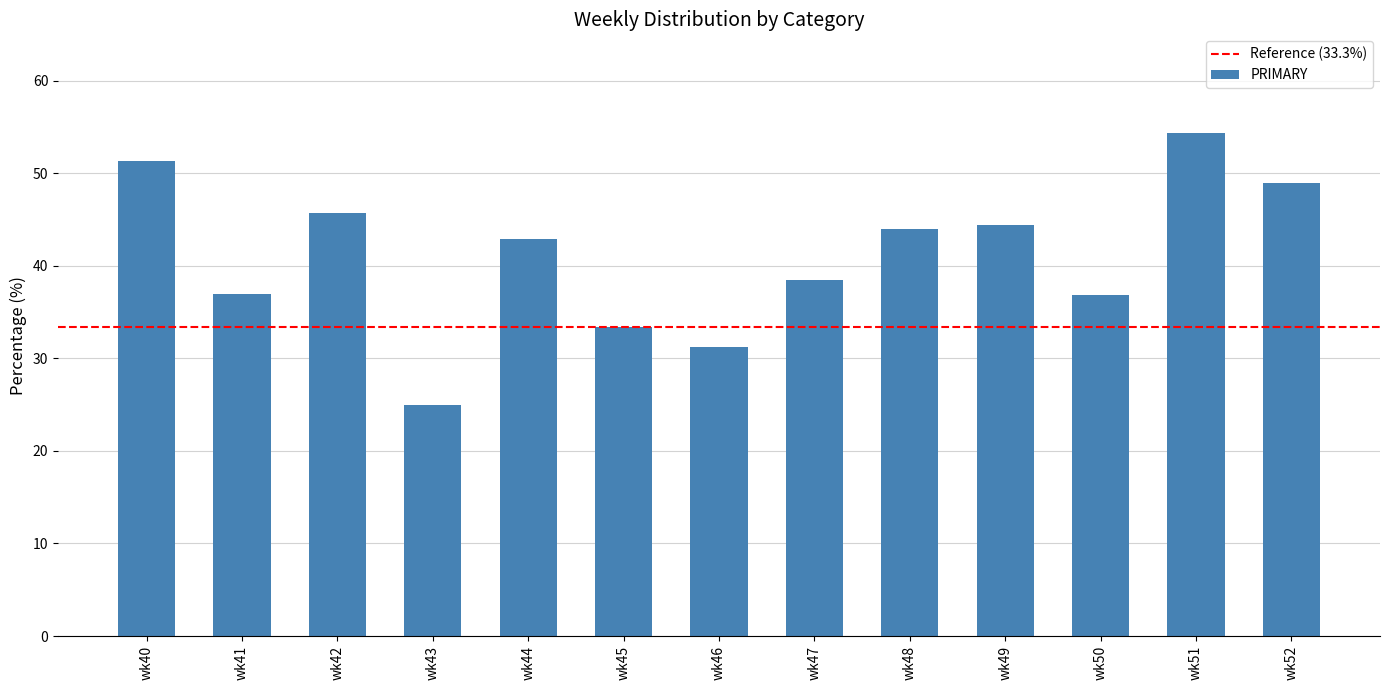

How many series are shown in this chart?

1